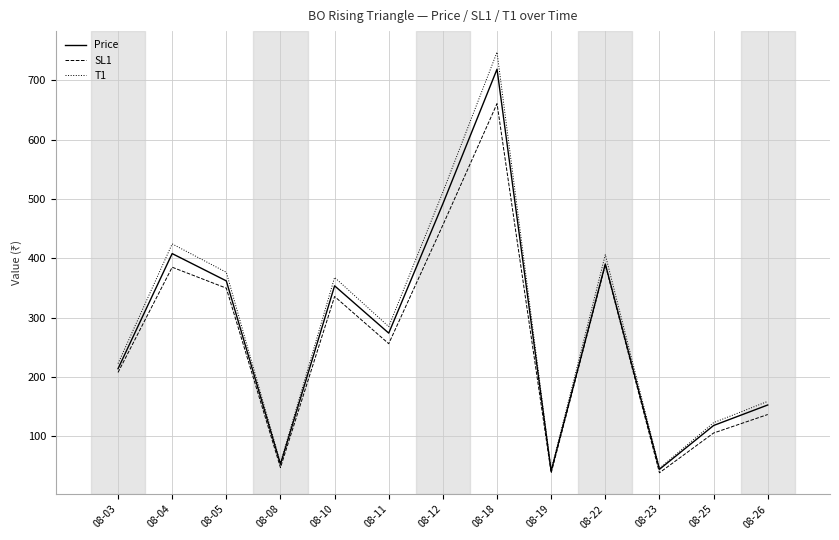

What is the total value across all series at 08-23?

129.8